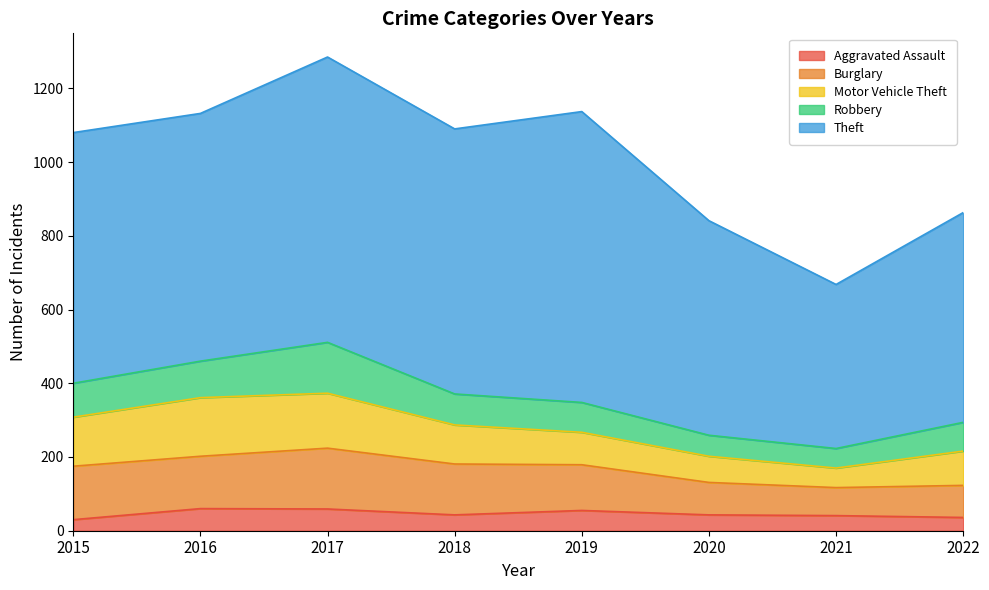

True or false: Aggravated Assault and Burglary intersect in this chart.

False